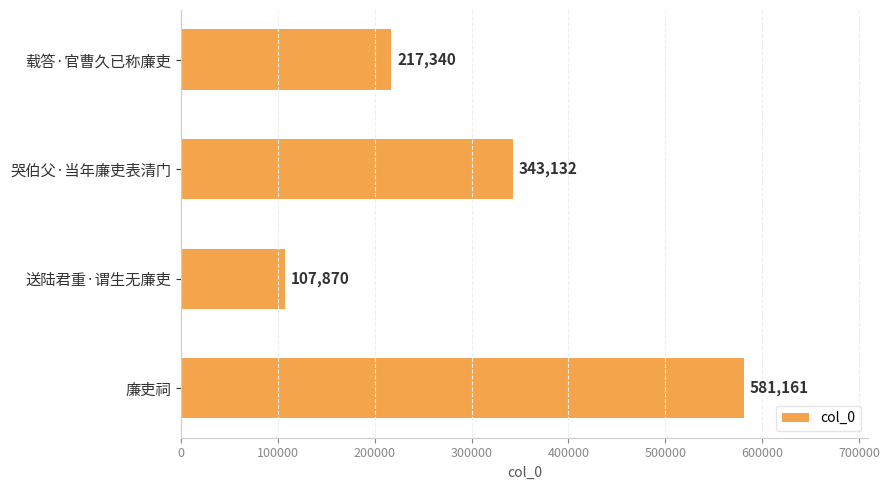

How many categories are shown in the chart?

4